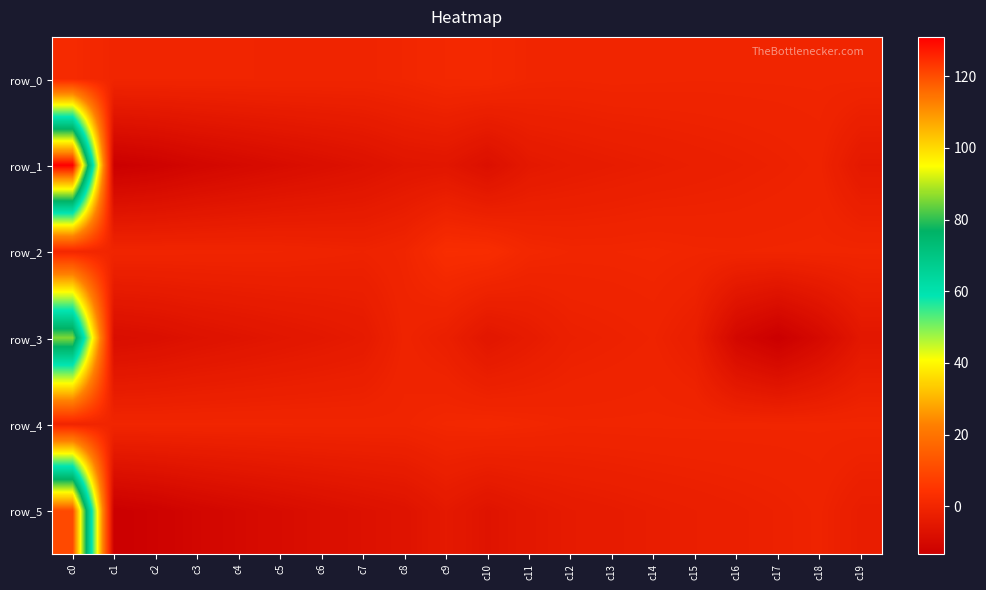

Where does the row_3 series first go above -4?

c0